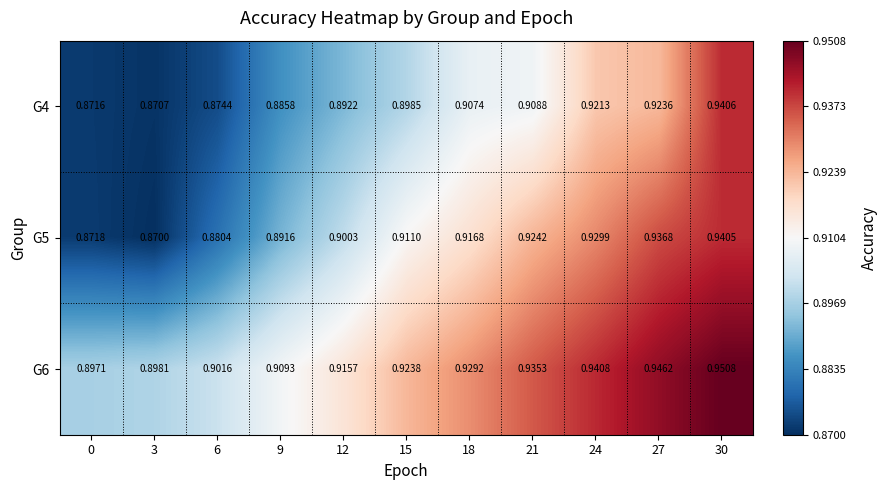

Which series has the largest total across all categories?

G6